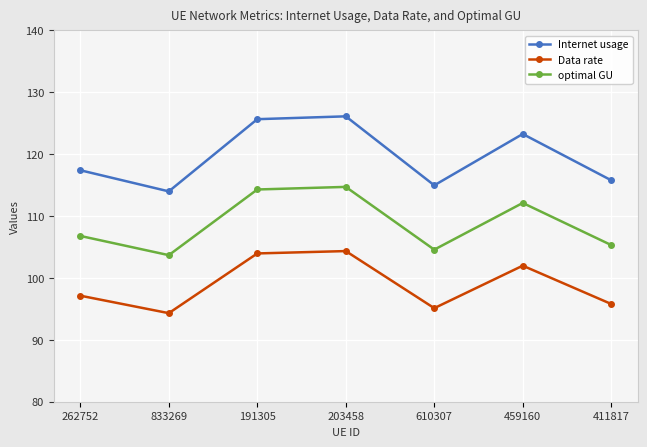

At which label does Internet usage first exceed 117?

262752